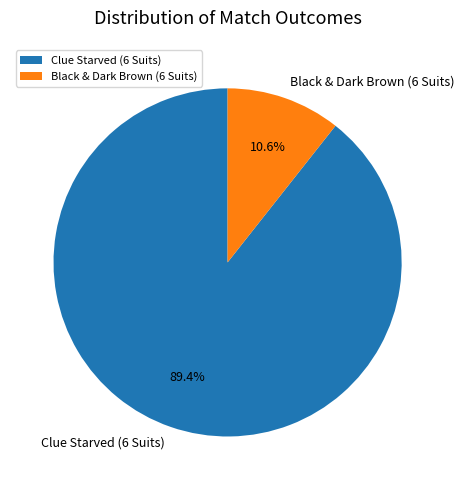

How many slices are in this pie chart?

2